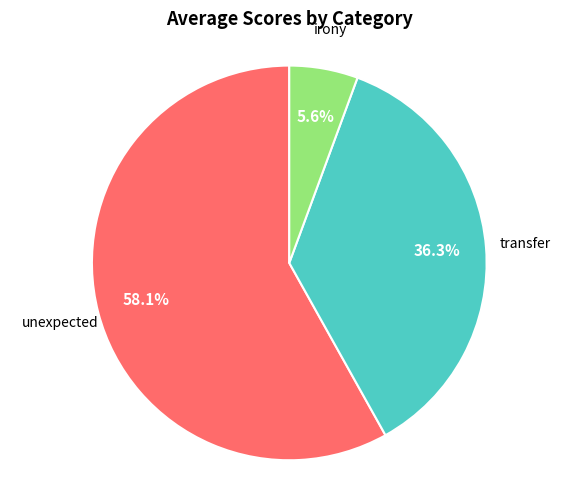

Is there any slice that represents more than half of the pie?

Yes